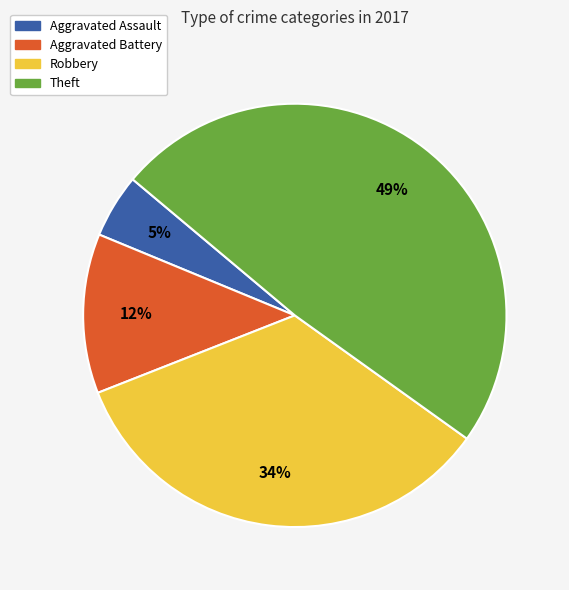

What is the ratio of the value at Robbery to the value at Theft?

0.7